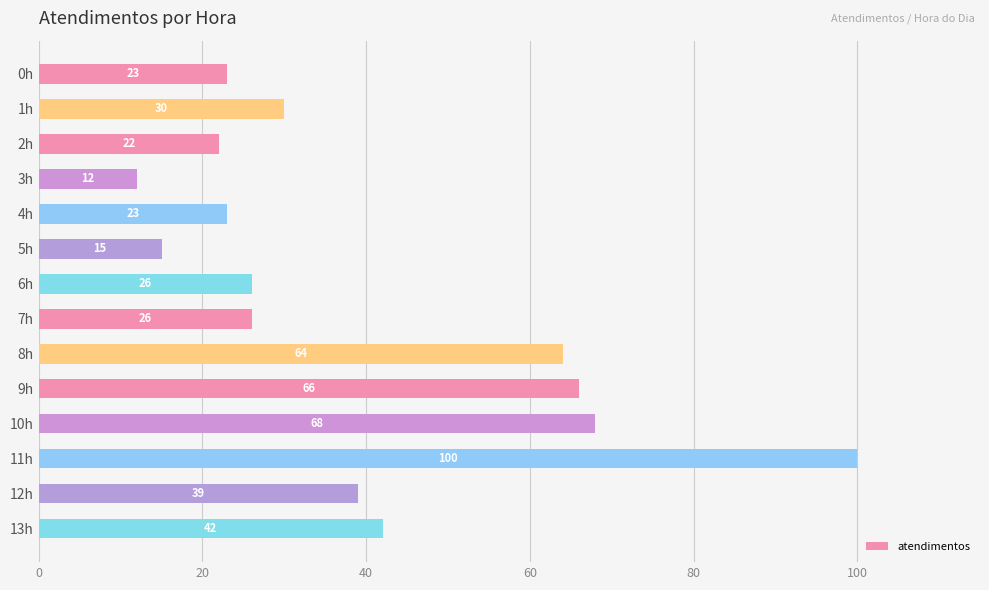

Are the bars grouped side by side (vs. stacked)?

No